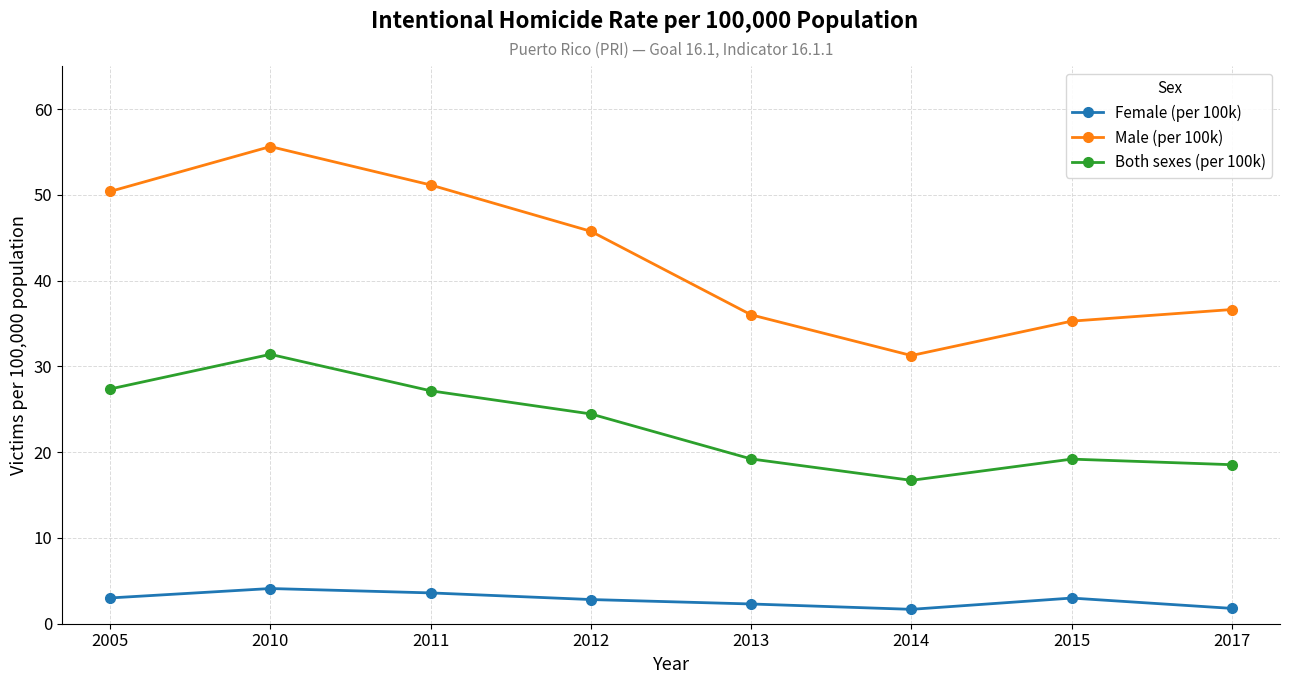

True or false: Female (per 100k) and Both sexes (per 100k) intersect in this chart.

False